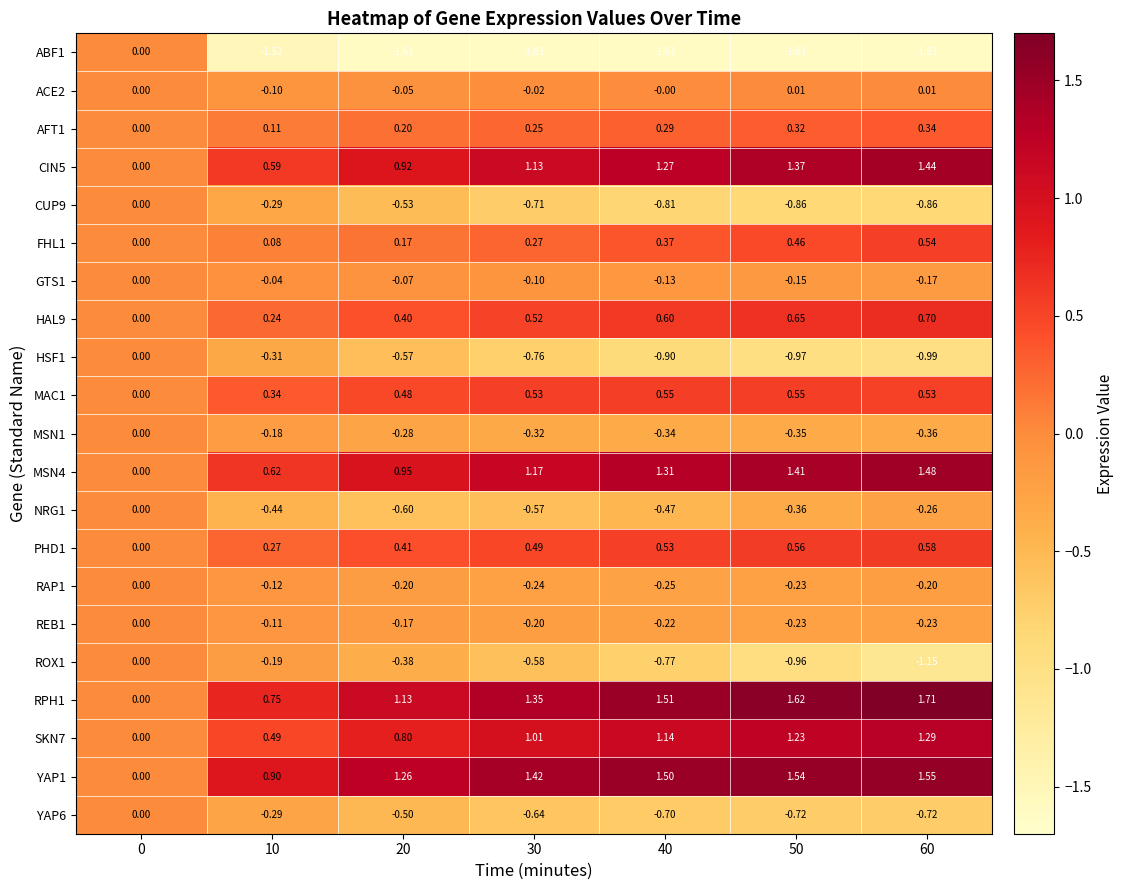

Is the value of CIN5 at 20 greater than the value of FHL1 at 50?

Yes